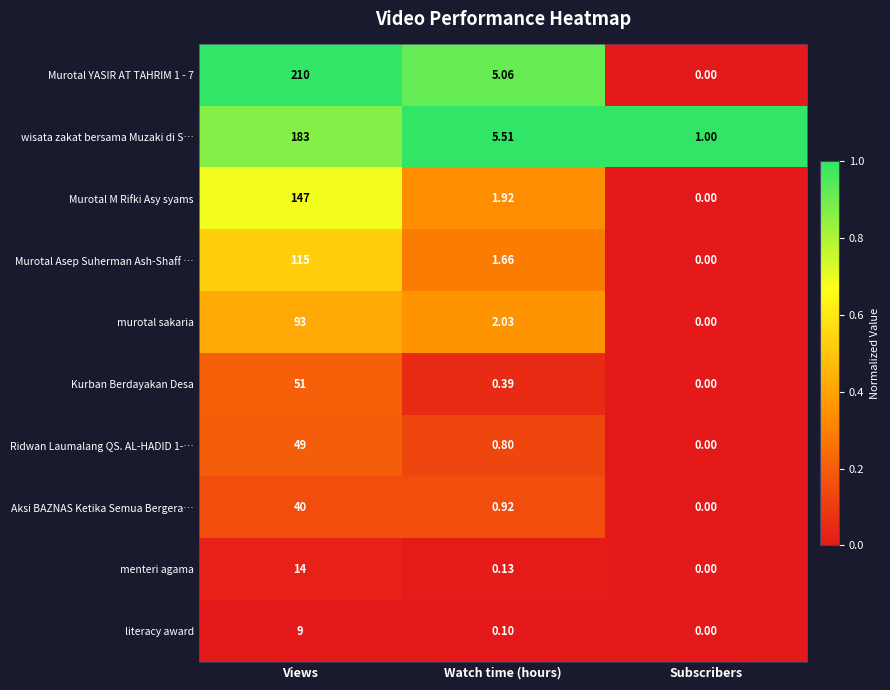

At how many categories does at least one series exceed 0?

3